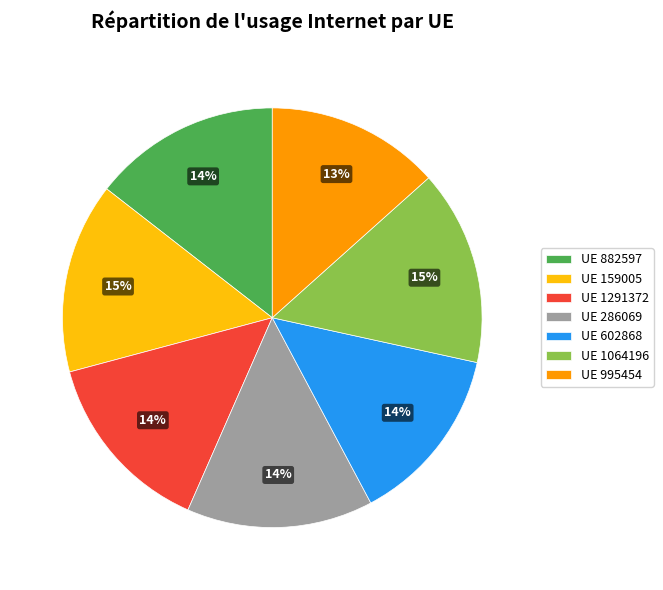

To the nearest percent, what is the difference between the largest and smallest slice percentages?

2%